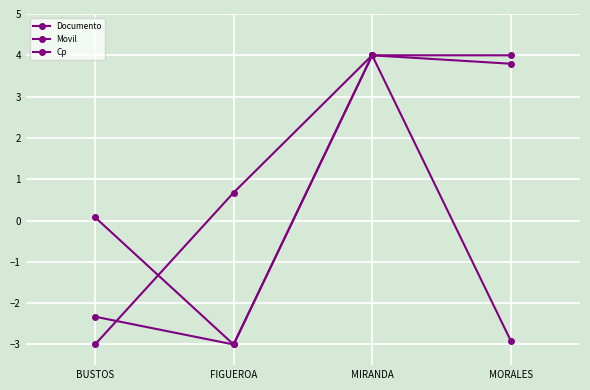

How many data points in Movil are above 3?

2